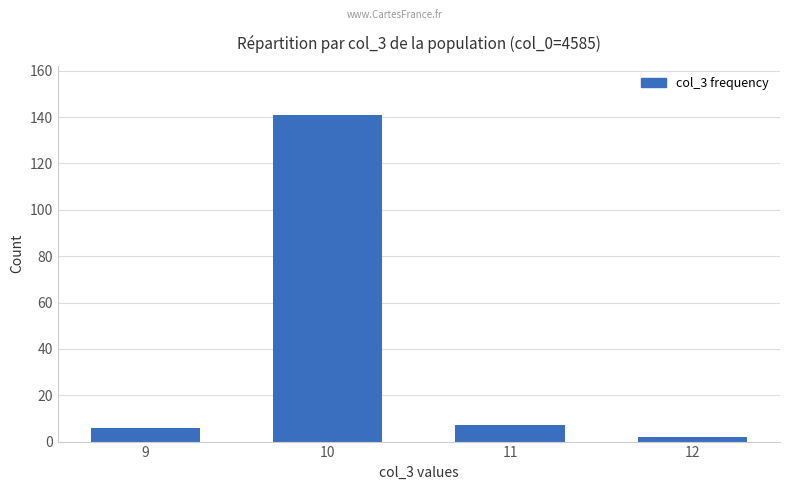

What is the greatest value displayed?

141